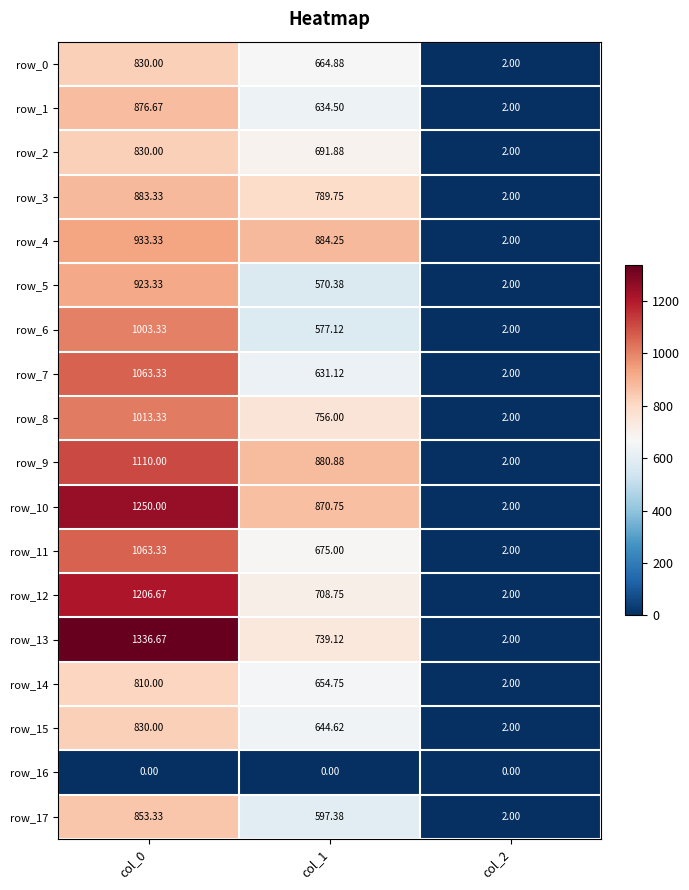

Where does the row_11 series first go above 675?

col_0